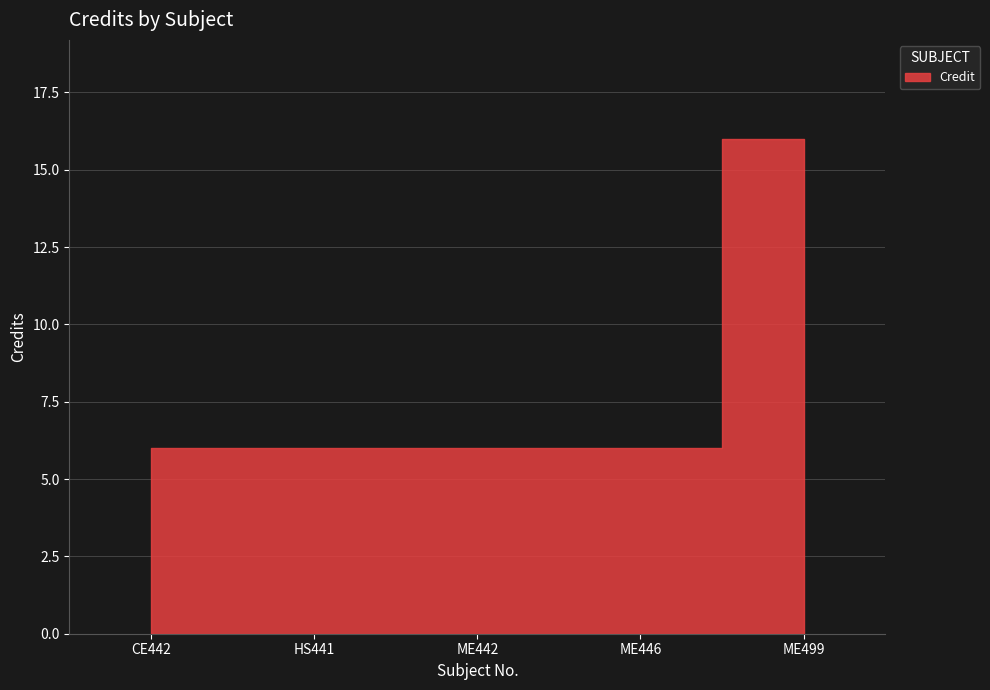

Reading left to right, extract all data points from this chart.

CE442=6	HS441=6	ME442=6	ME446=6	ME499=16